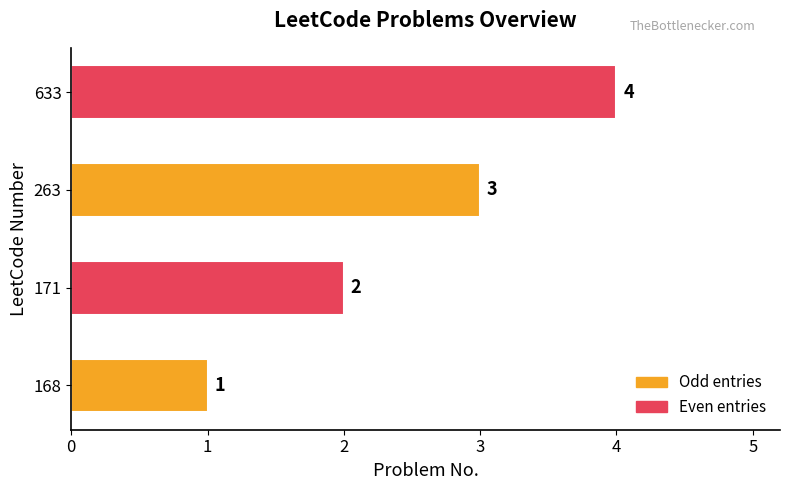

At which category does the chart reach its peak across all series?

633